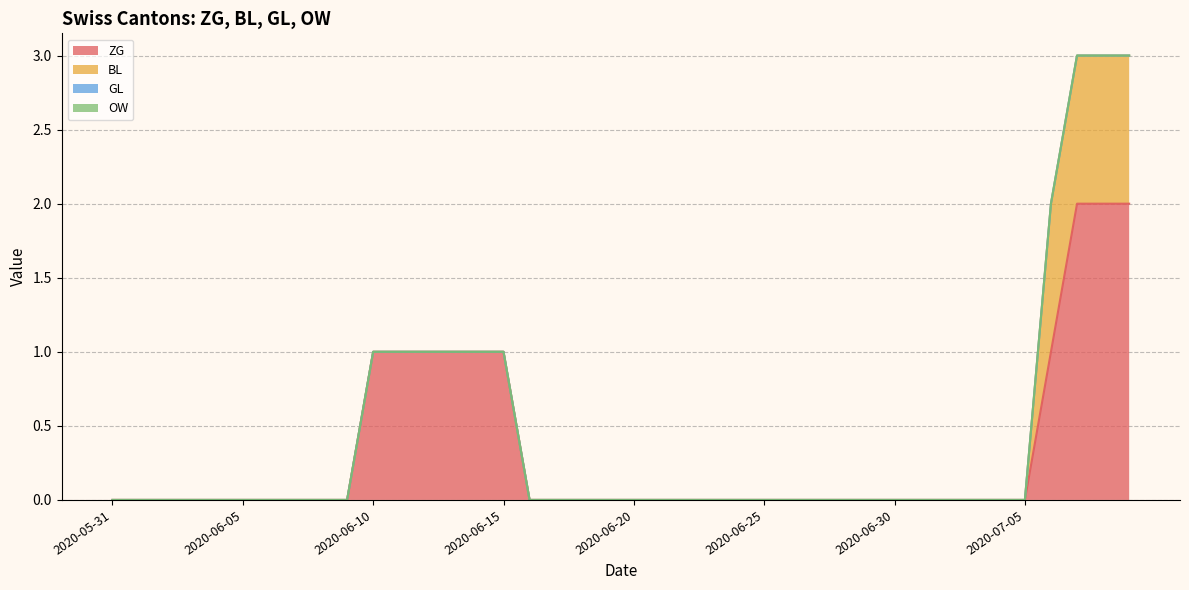

How many BL values are between 0 and 1?

40